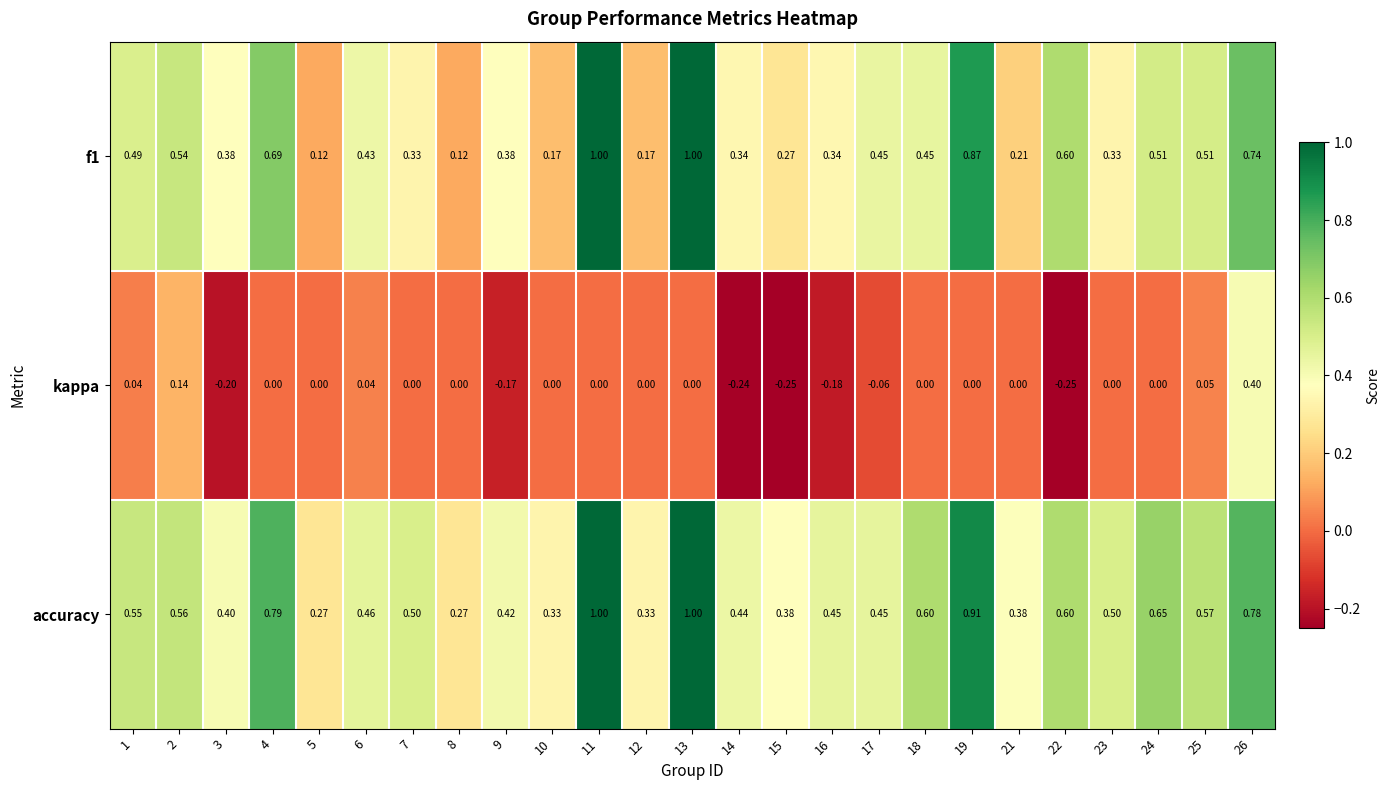

Between 2 and 25, which series saw the biggest shift?

kappa